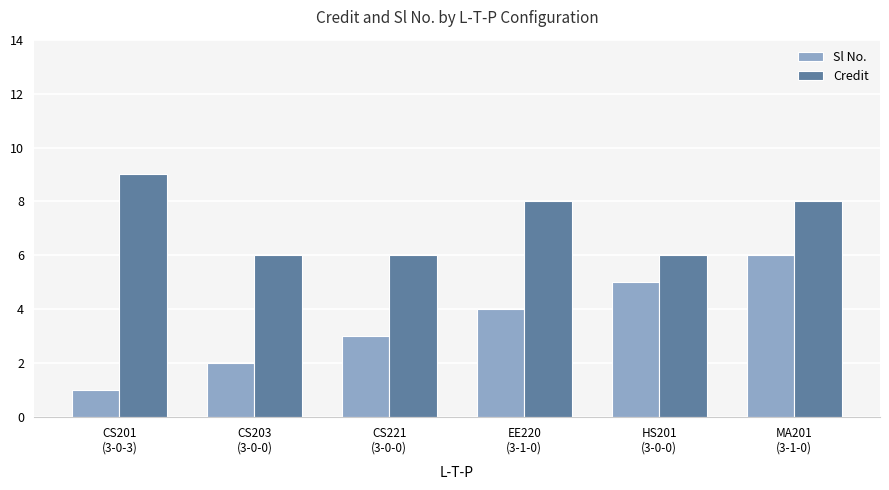

At which label does Sl No. reach its minimum?

CS201
(3-0-3)